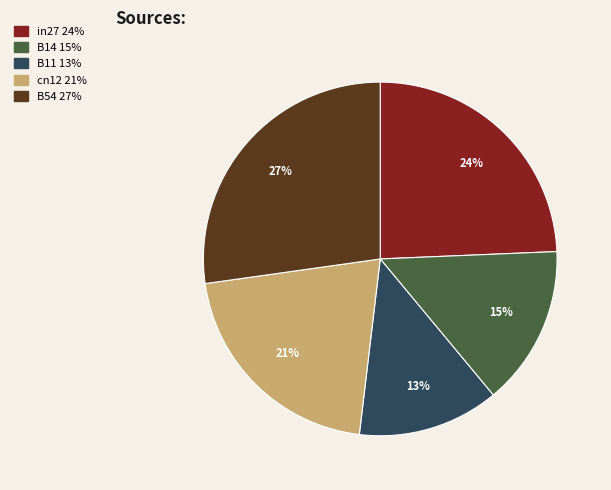

To the nearest percent, what portion does B11 represent?

13%